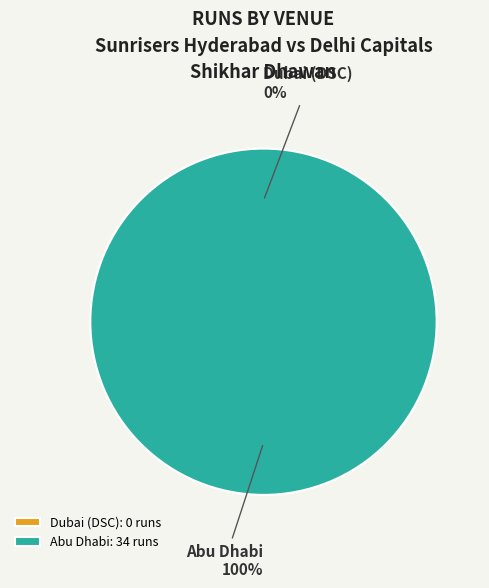

To the nearest percent, what is the average slice percentage?

50%